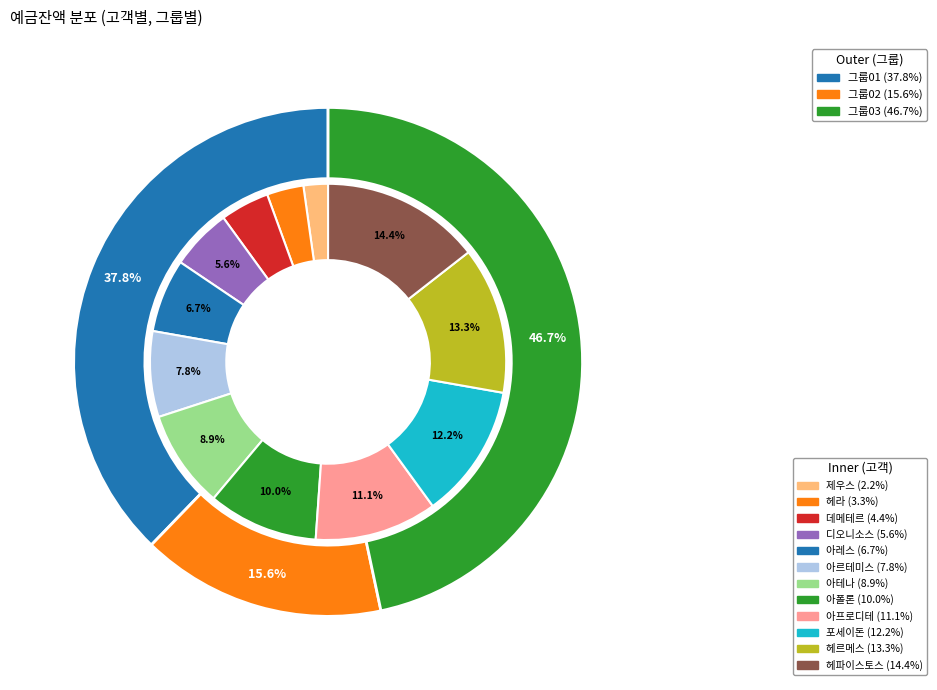

Count the number of slices in the pie.

12